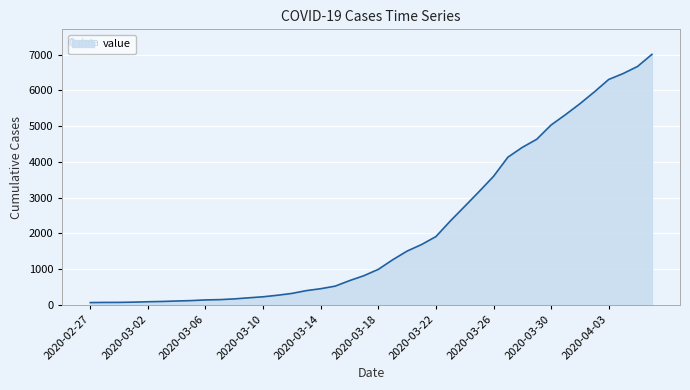

What is the maximum value shown in the chart?

7004